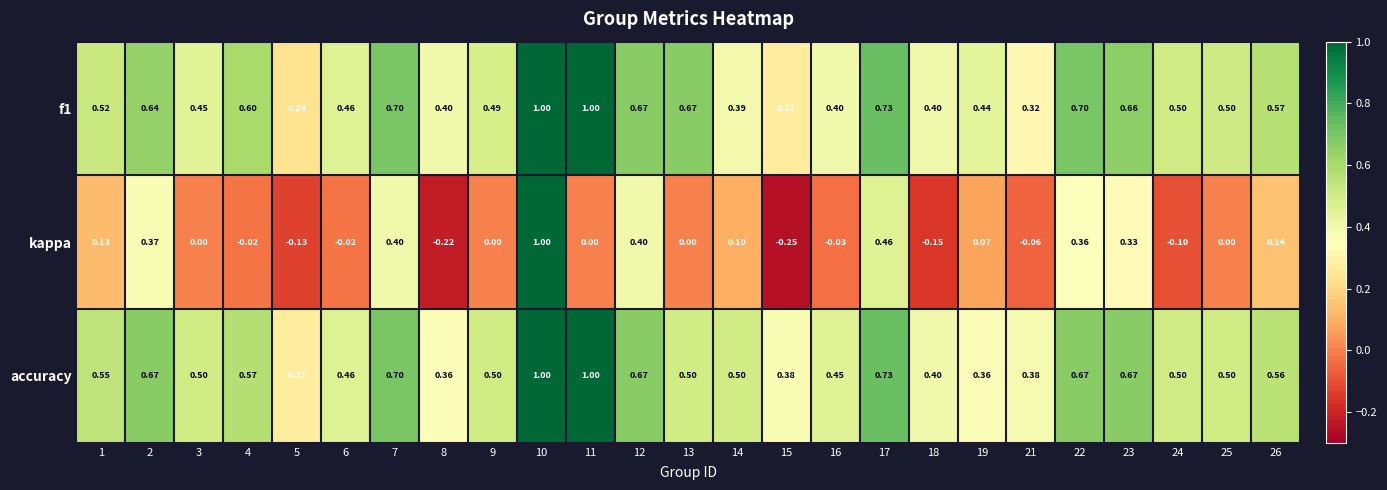

Which series has the largest total across all categories?

accuracy